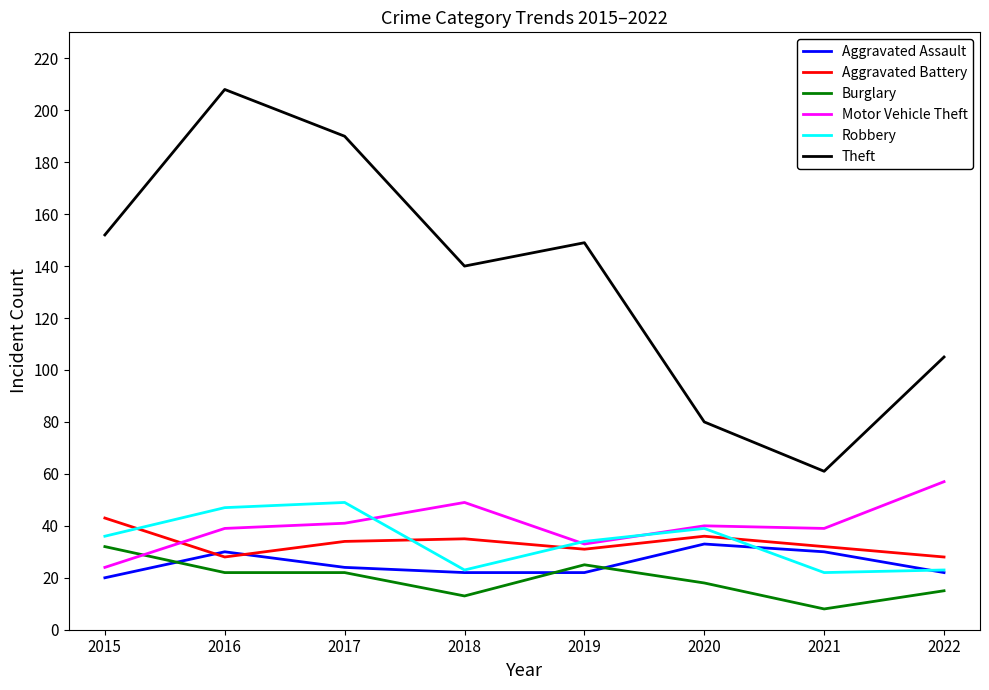

Is the value of Aggravated Assault at 2022 greater than the value of Aggravated Battery at 2021?

No